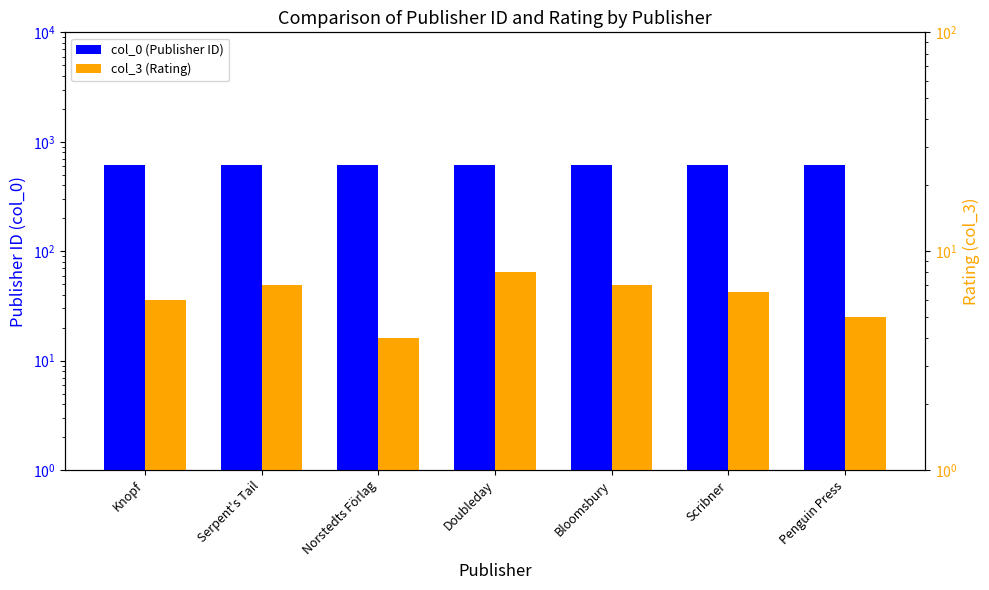

Between Scribner and Bloomsbury, which is larger?

Scribner